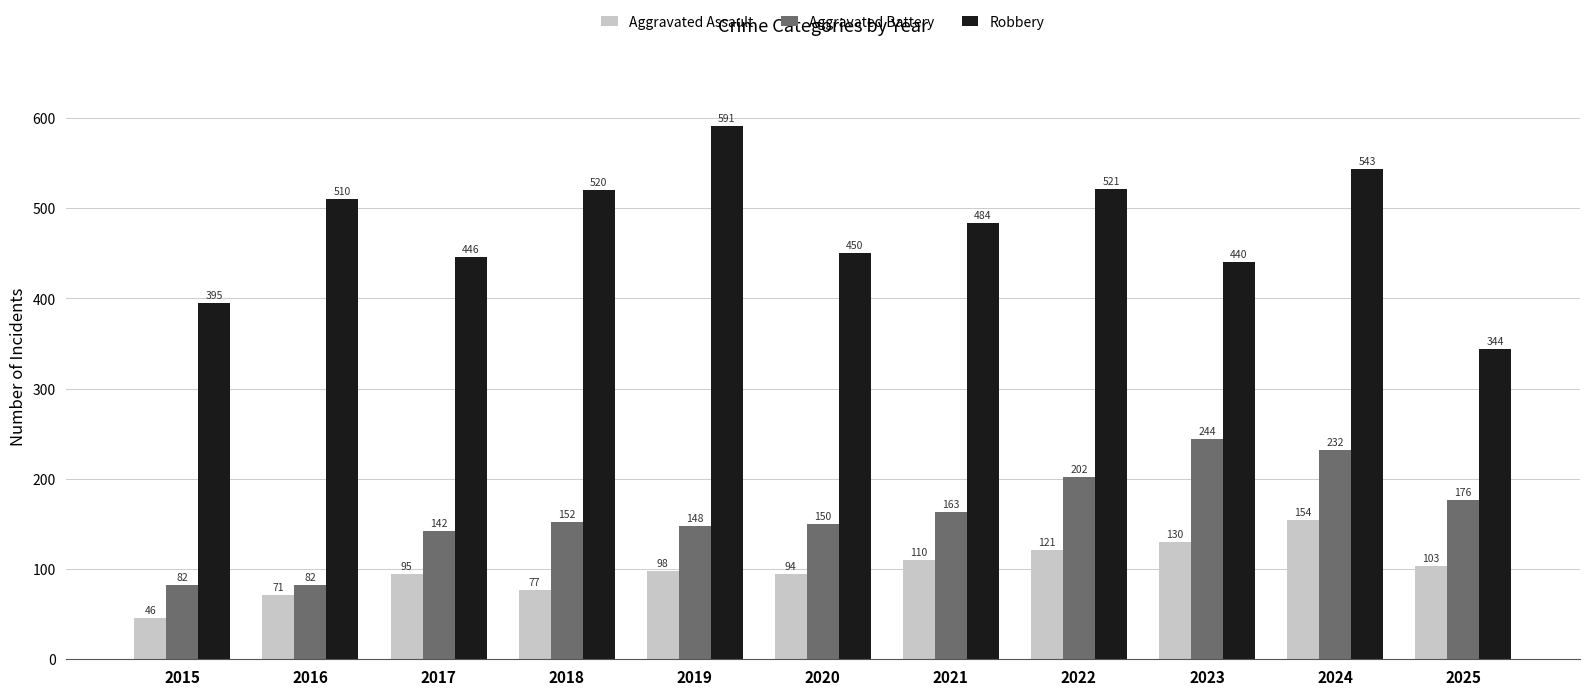

How many data points in Aggravated Assault are less than 98?

5